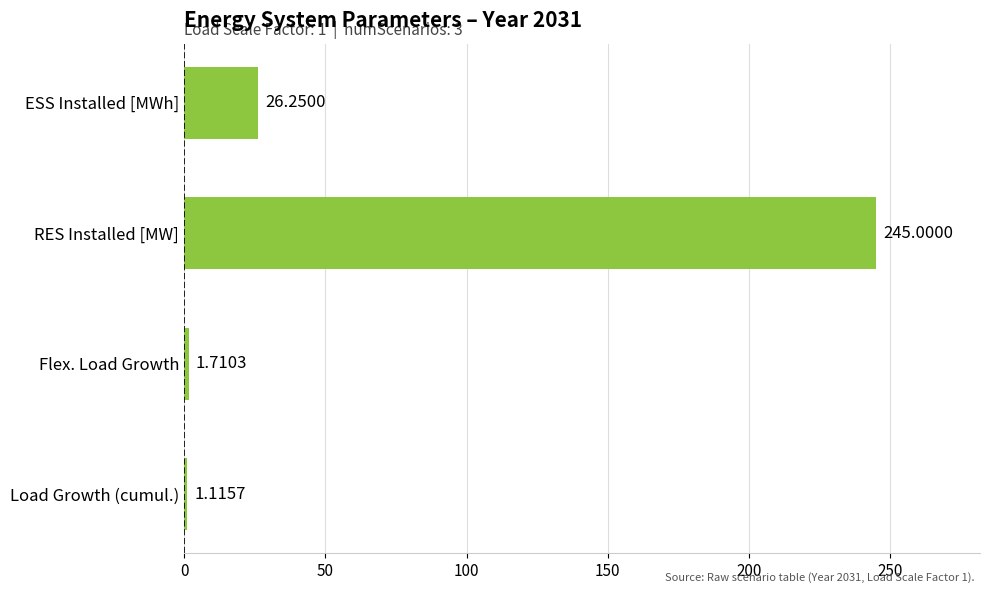

What is the sum of the values at RES Installed [MW] and Load Growth (cumul.)?

246.1